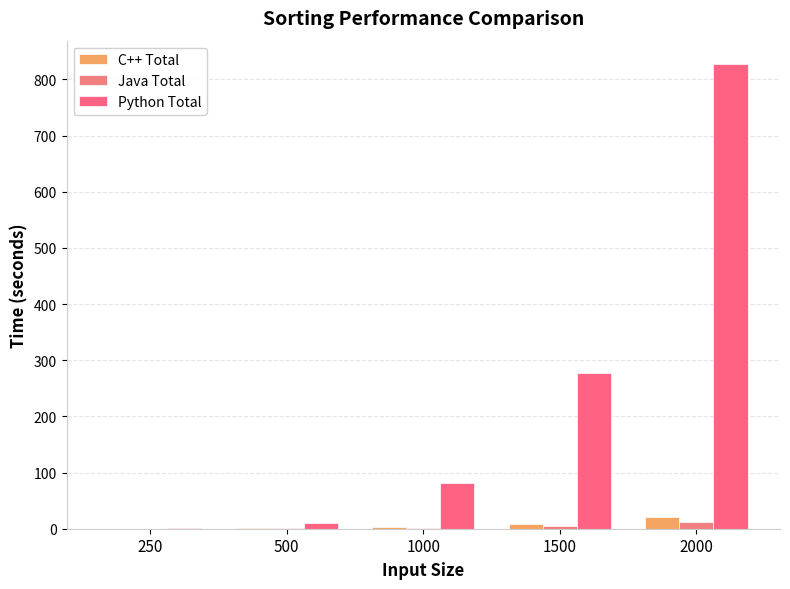

List the series in order of their peak value, highest first.

Python Total, C++ Total, Java Total